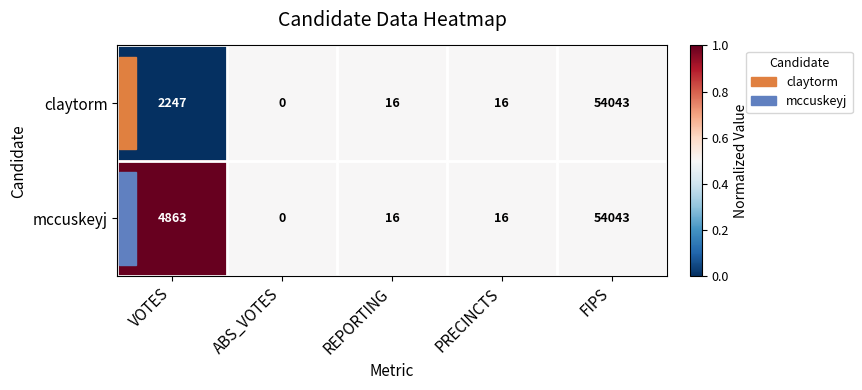

Which category has the highest value in the claytorm series?

FIPS